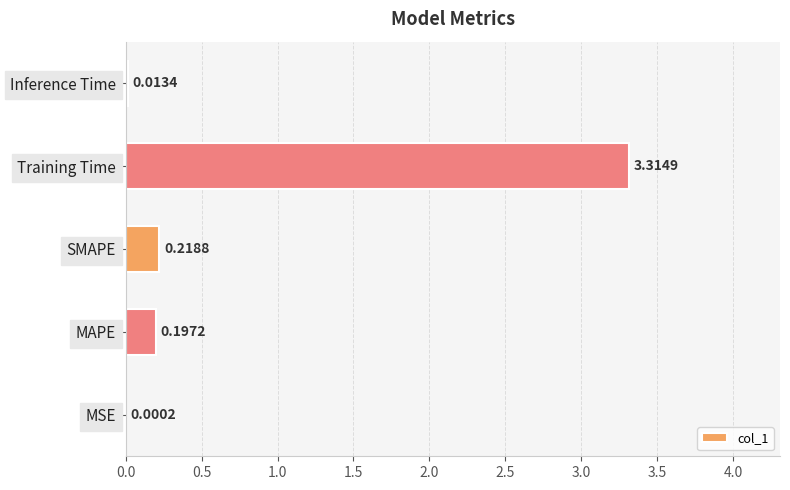

Which category has the highest value across all series?

Training Time